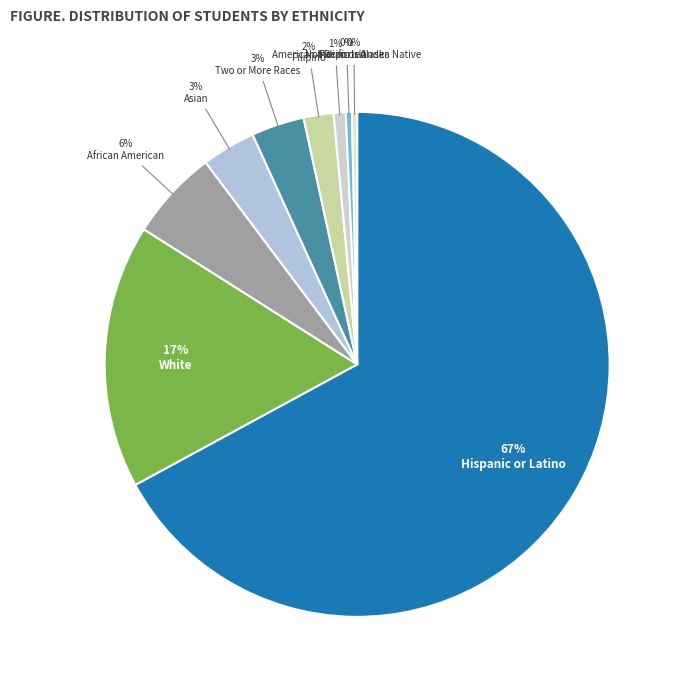

Between Not Reported and Pacific Islander, which is larger?

Not Reported